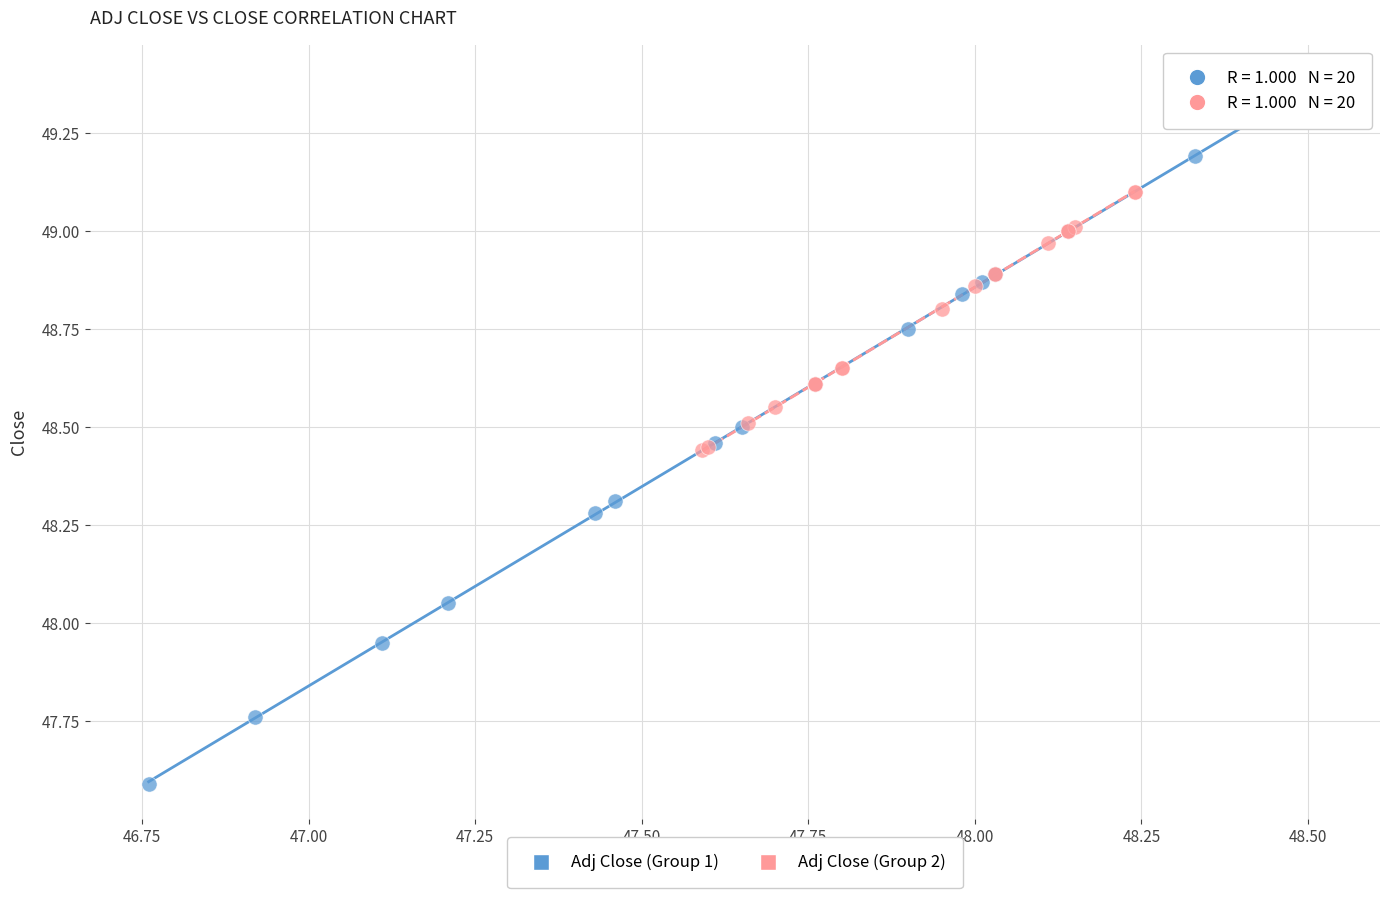

Which series has the largest Y range (max minus min)?

Adj Close (Group 1)